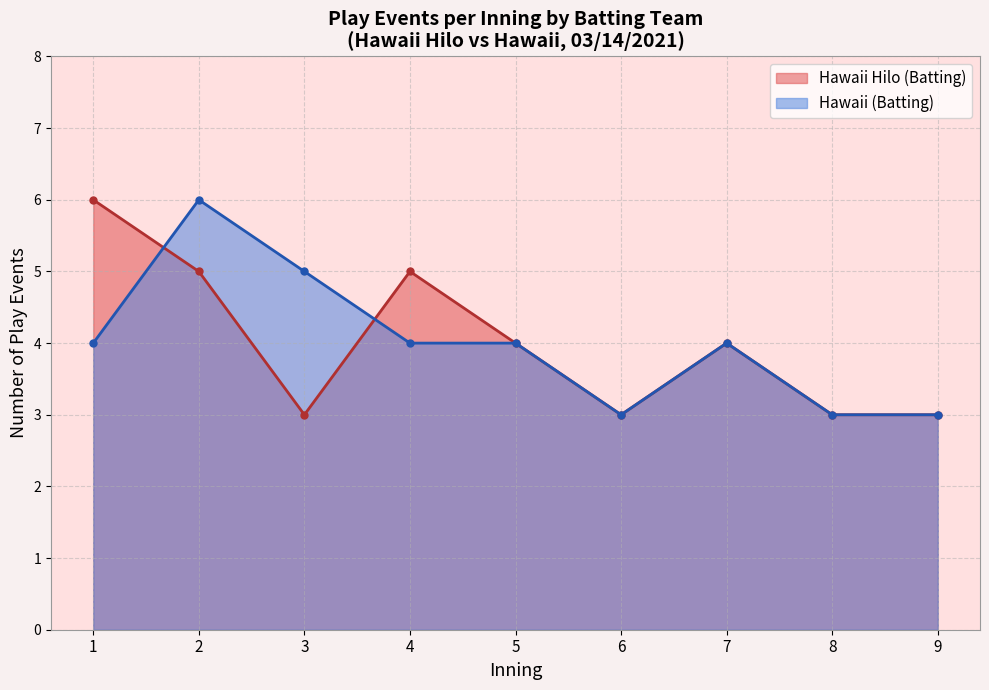

What is the sum of the Hawaii Hilo (top) values at 19 and 15?

9